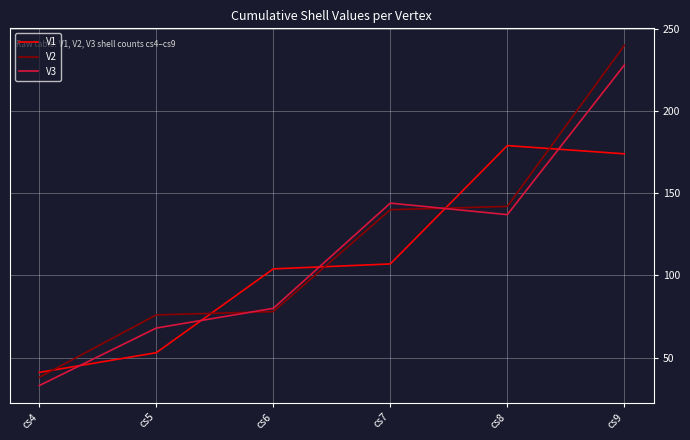

The value of V3 at cs9 is 305. True or false?

False